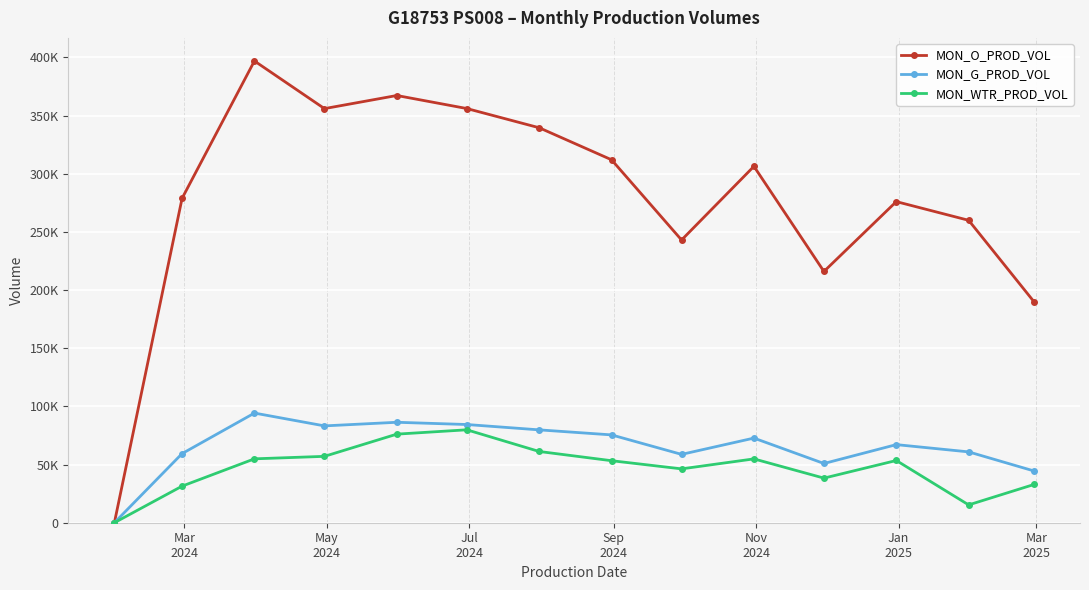

Which series has the largest total across all categories?

MON_O_PROD_VOL